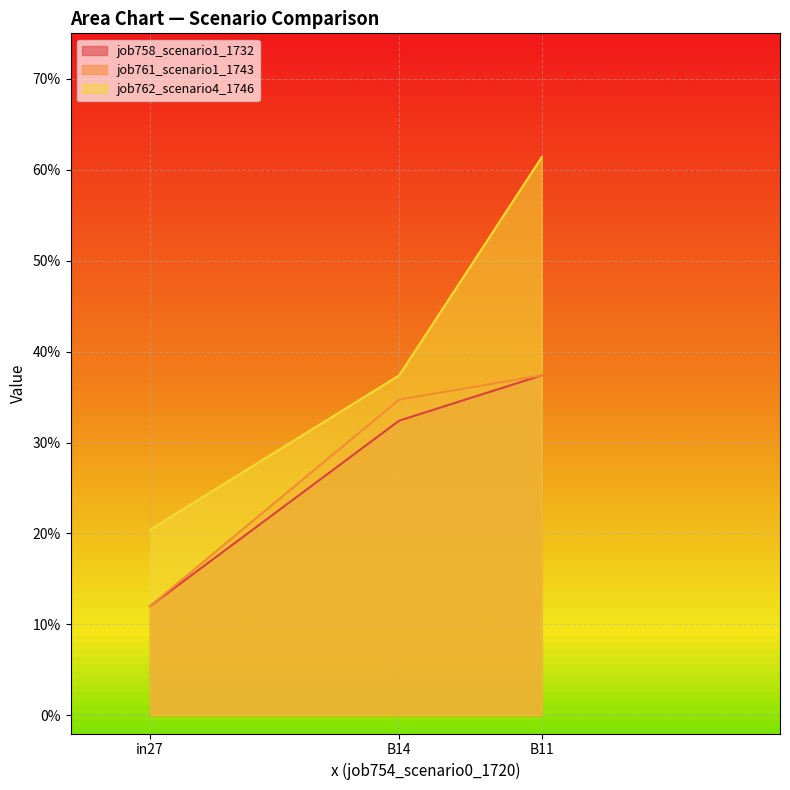

Which label corresponds to the smallest value in the chart?

in27